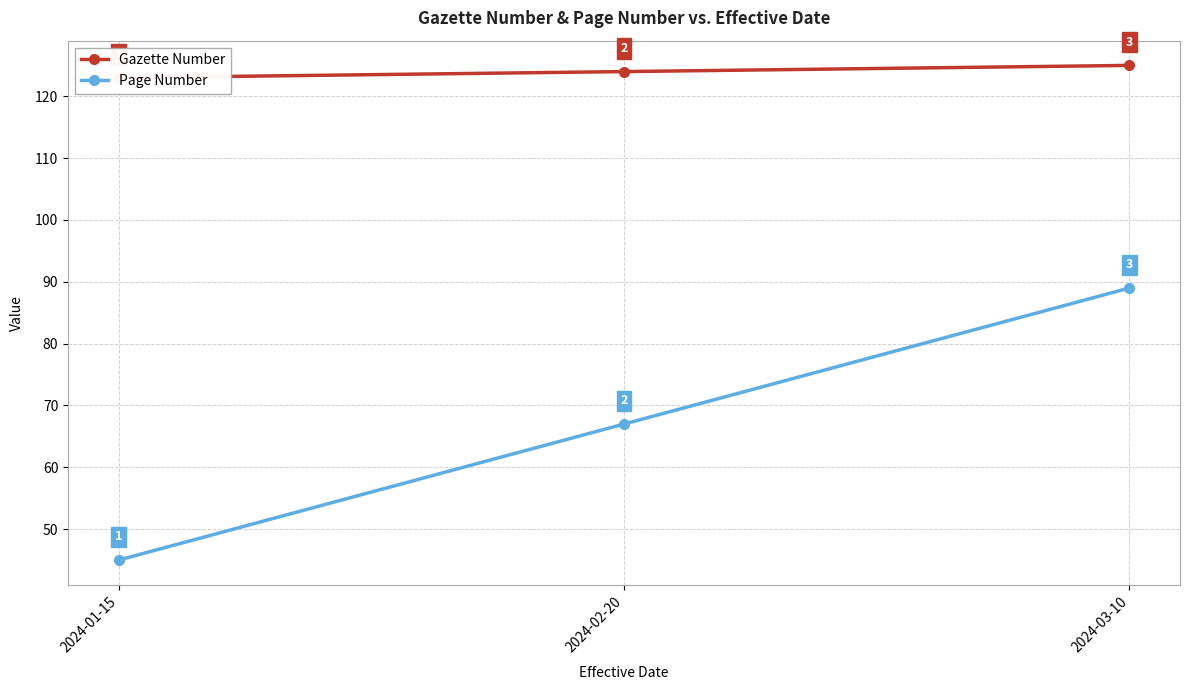

What is the approximate value of Gazette Number at 2024-01-15?

123